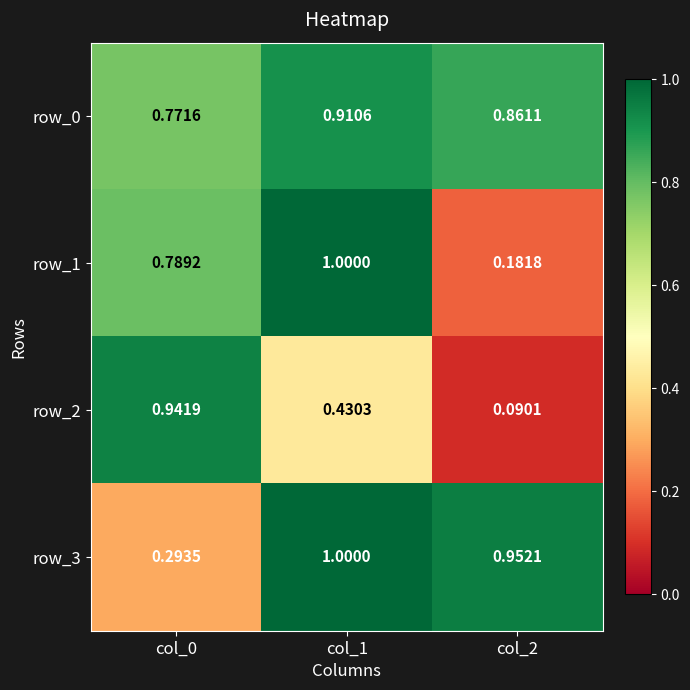

Is the value of row_3 at col_1 greater than the value of row_1 at col_0?

Yes